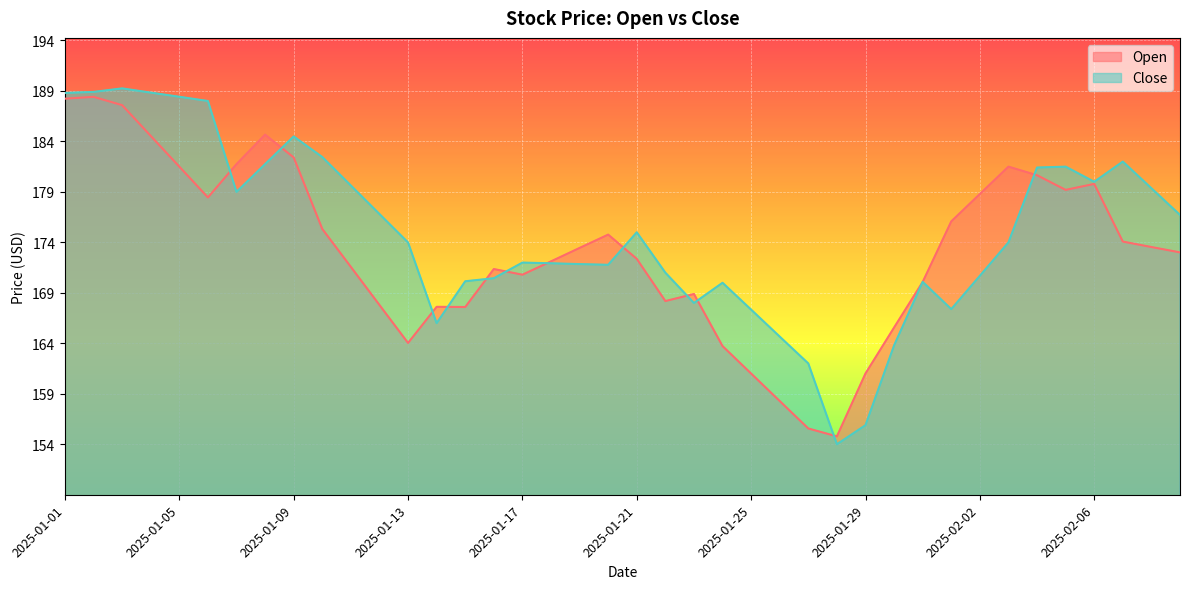

The value of Close at 2025-01-11 is 67.5. True or false?

False